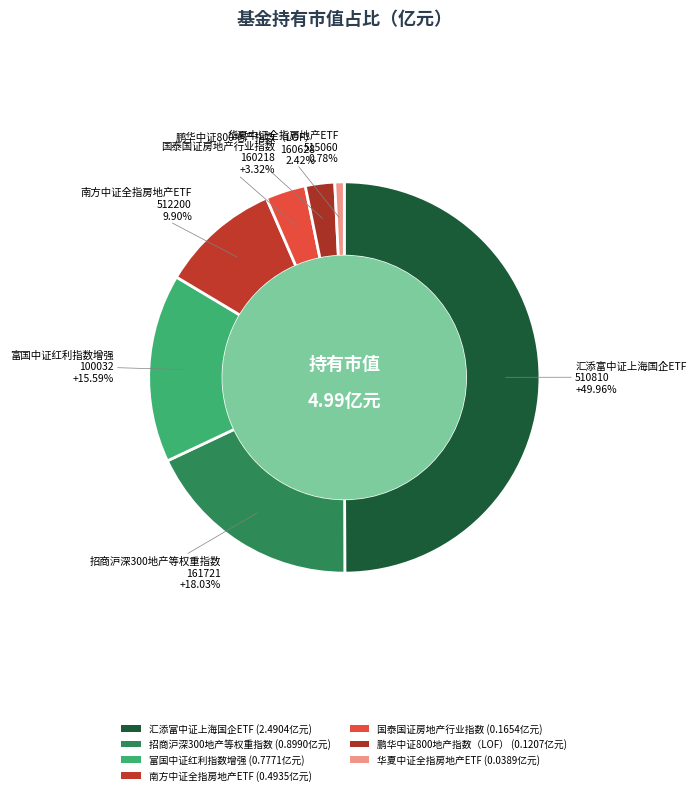

Is it true that 富国中证红利指数增强 is 25% of the pie?

False